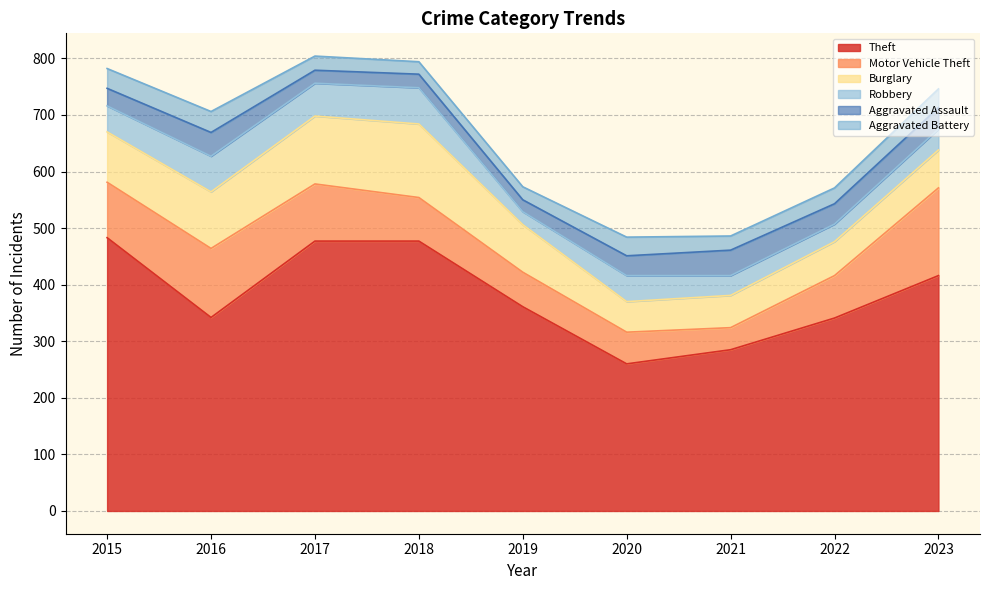

Read the Theft value at 2016, to the nearest 50.

350